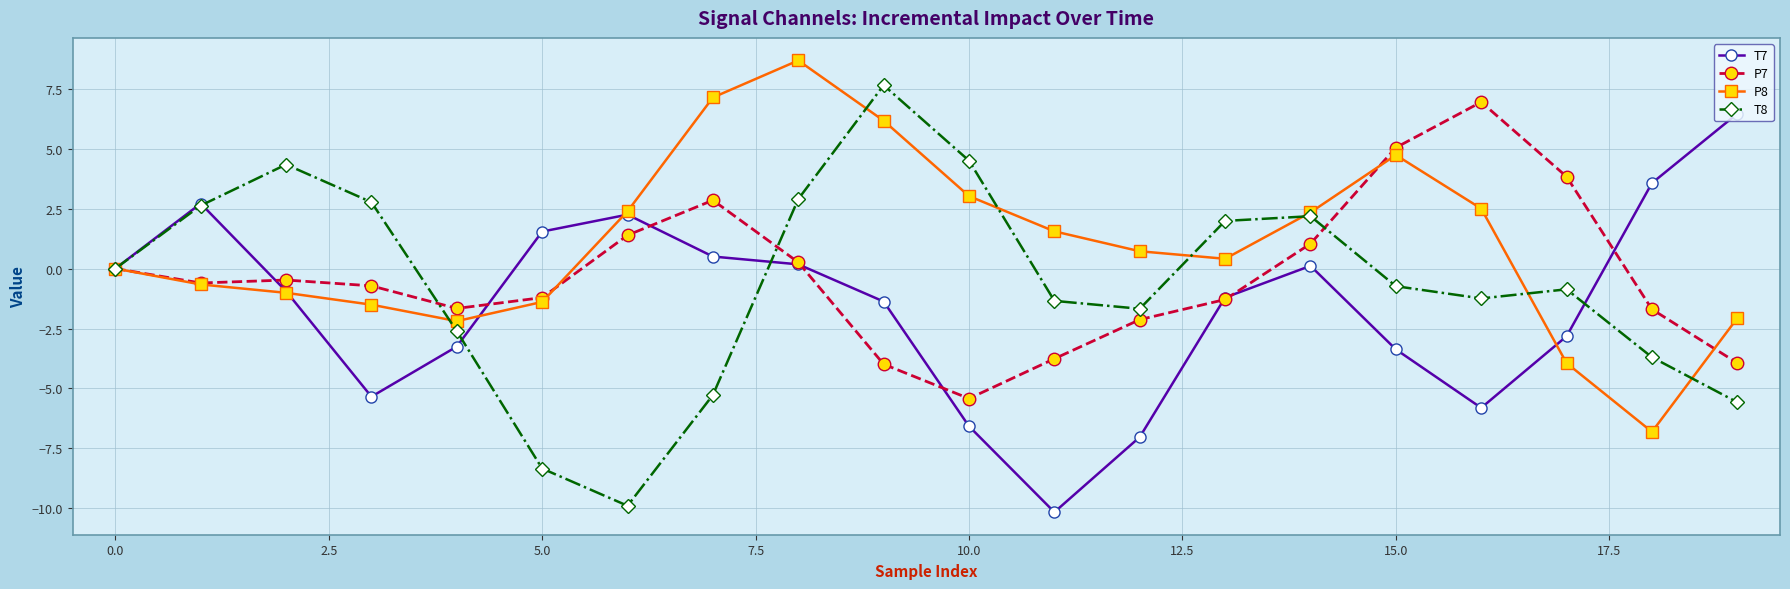

What is the greatest value displayed?

8.7